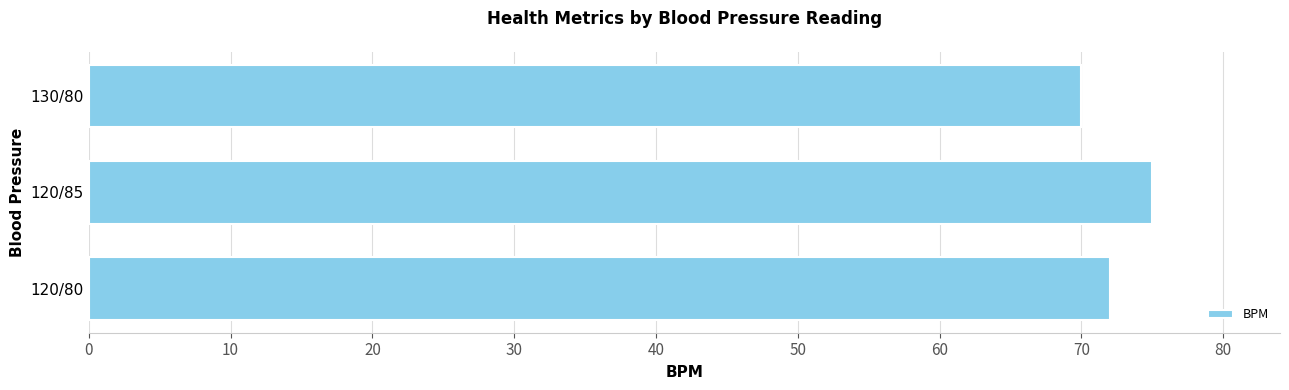

Reading bottom to top, transcribe all the data shown in this chart.

72	75	70